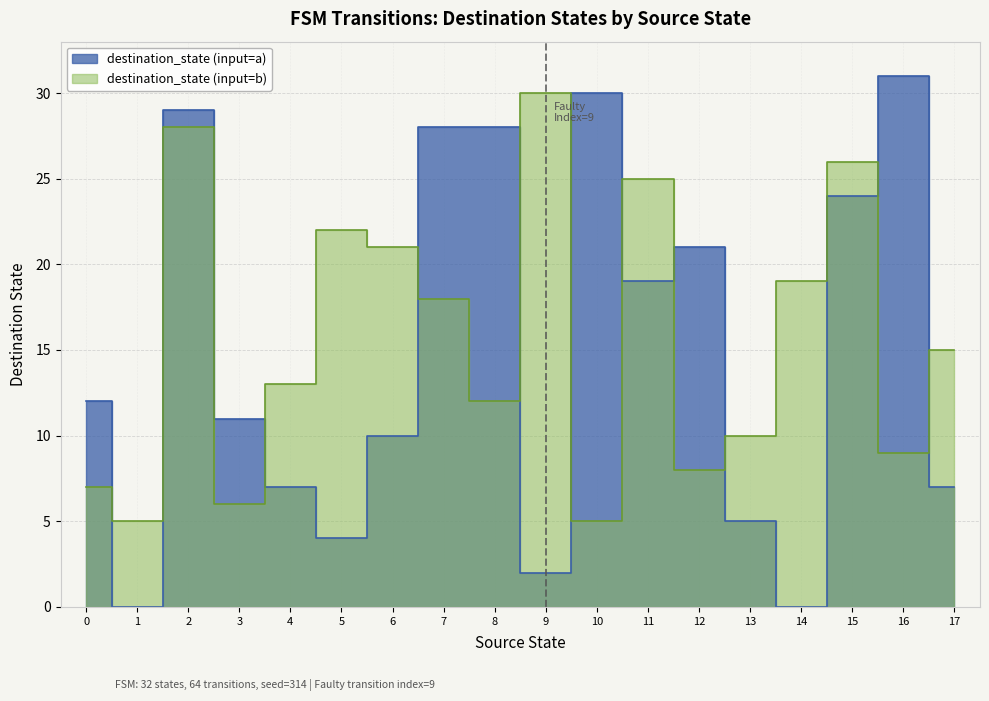

Reading left to right, extract all data points from this chart.

source_state: 0	0	1	1	2	2	3	3	4	4	5	5	6	6	7	7	8	8	9	9	10	10	11	11	12	12	13	13	14	14	15	15	16	16	17	17
destination_state: 12	7	0	5	29	28	11	6	7	13	4	22	10	21	28	18	28	12	2	30	30	5	19	25	21	8	5	10	0	19	24	26	31	9	7	15